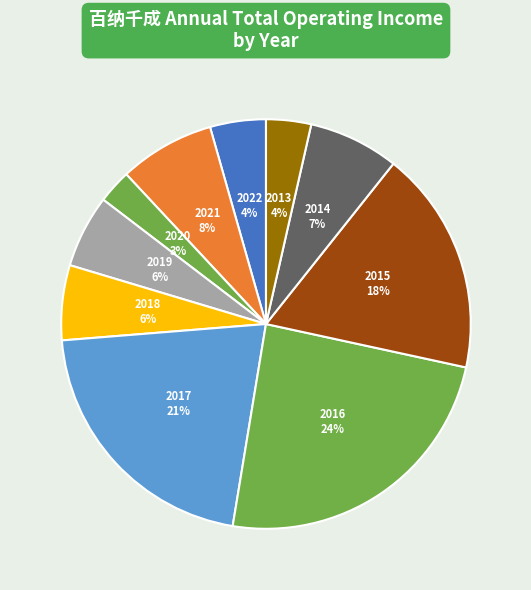

How many slices are in this pie chart?

10